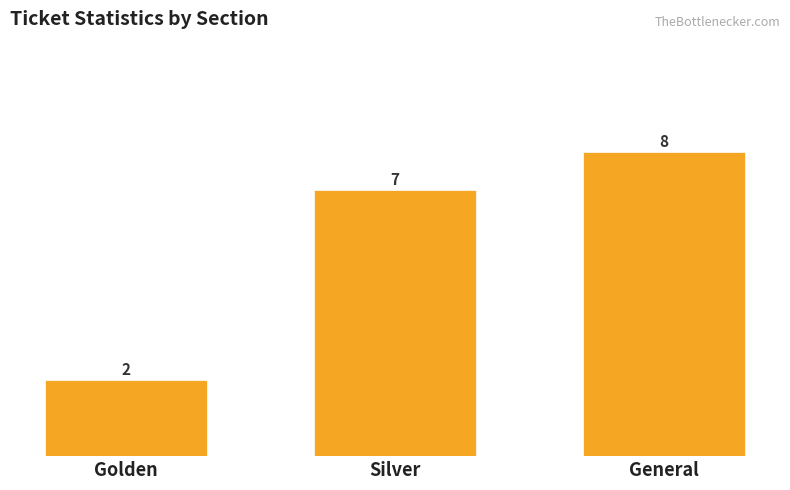

Which label corresponds to the smallest value in the chart?

Golden